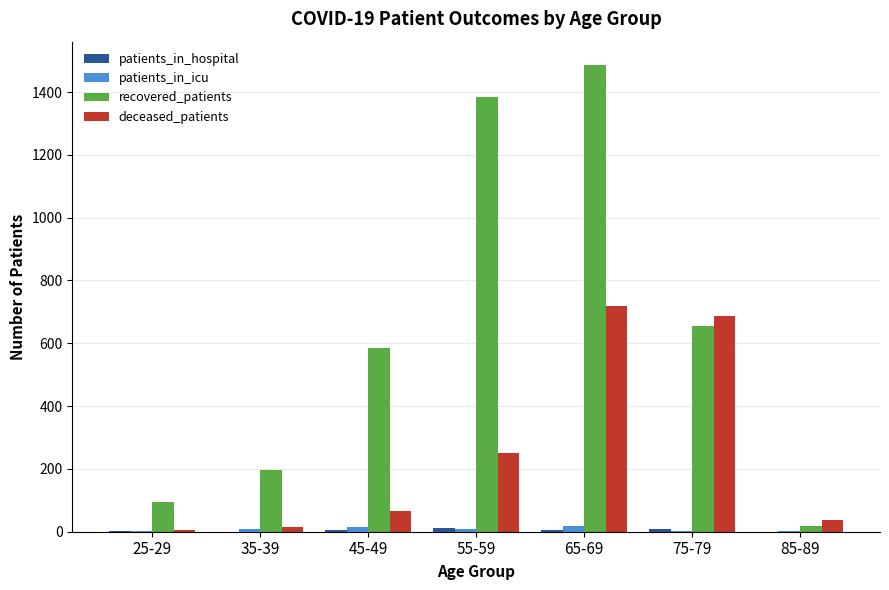

Where is deceased_patients nearest to the value 362?

55-59